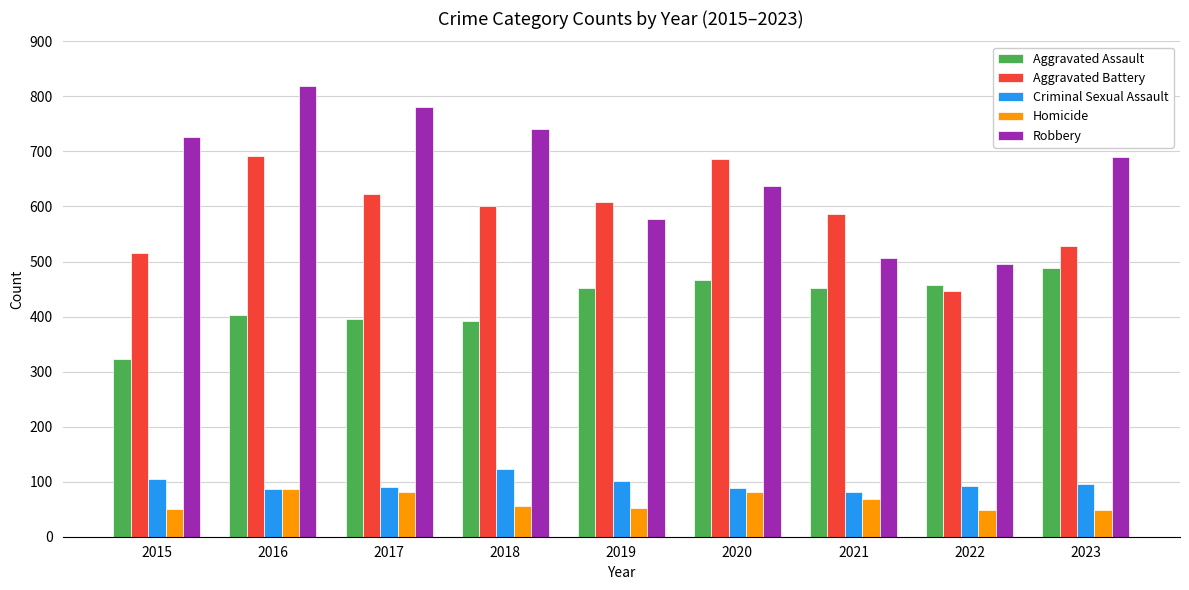

What are all the series names shown in the legend?

Aggravated Assault, Aggravated Battery, Criminal Sexual Assault, Homicide, Robbery